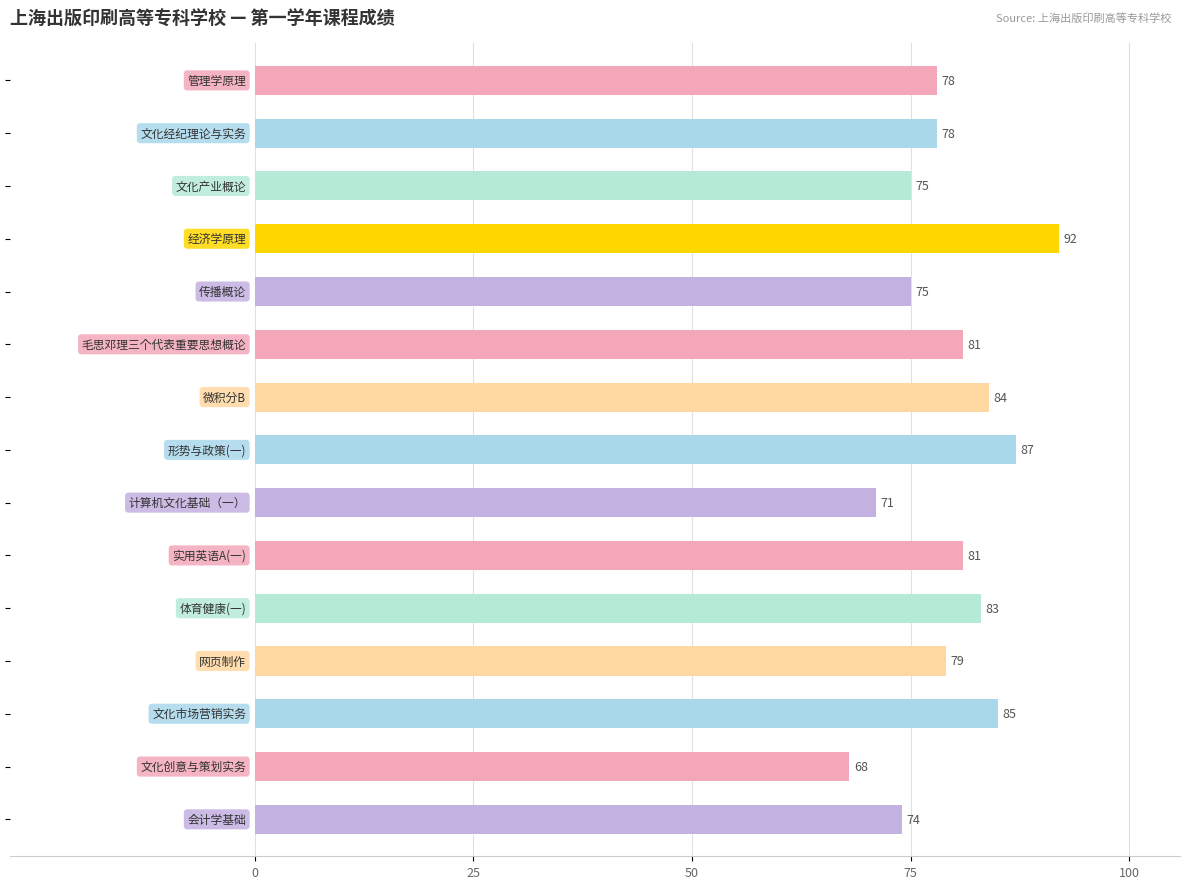

What is the difference between the second highest and second lowest values?

16